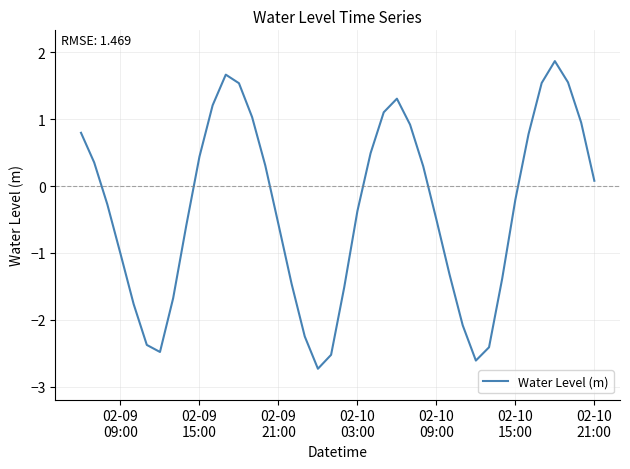

What is the smallest value displayed?

-2.7